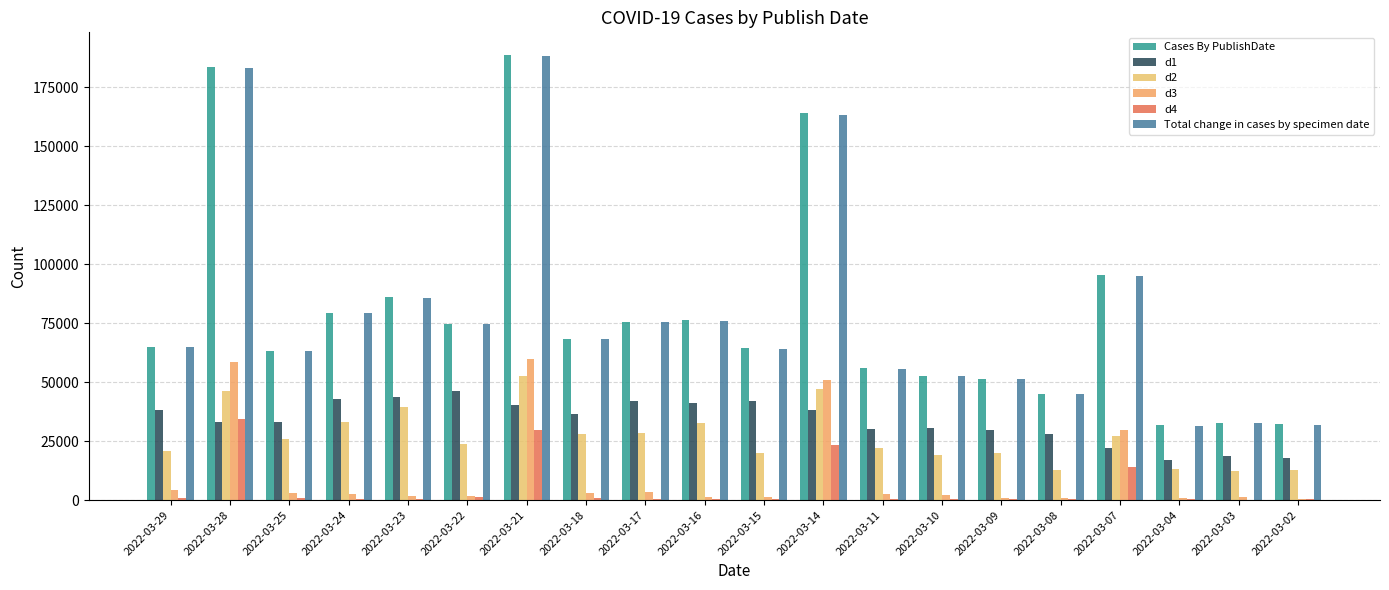

What is the total value across all series at 2022-03-11?

167015